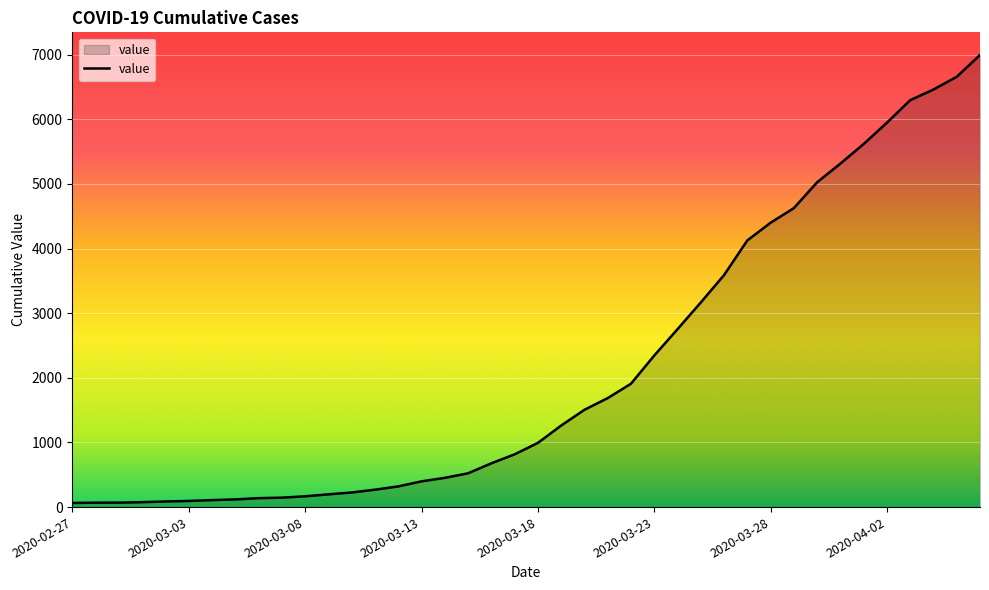

What is the difference between the maximum and minimum values?

6931